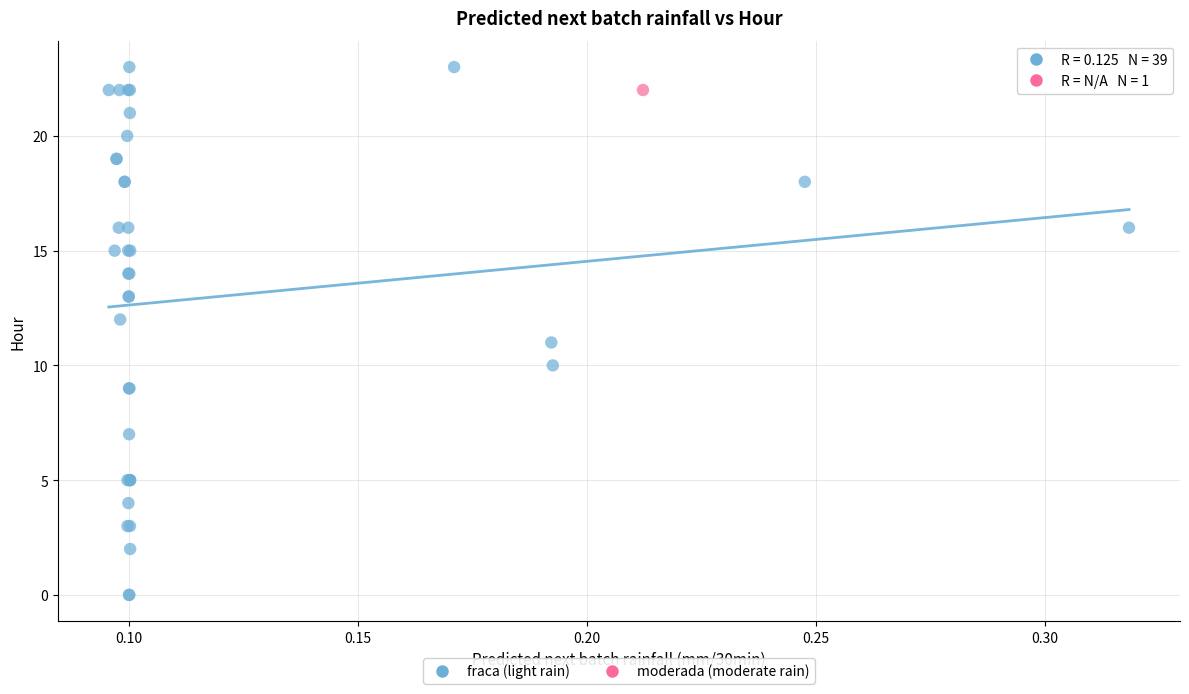

What are all the series names shown in the legend?

fraca (light rain), moderada (moderate rain)